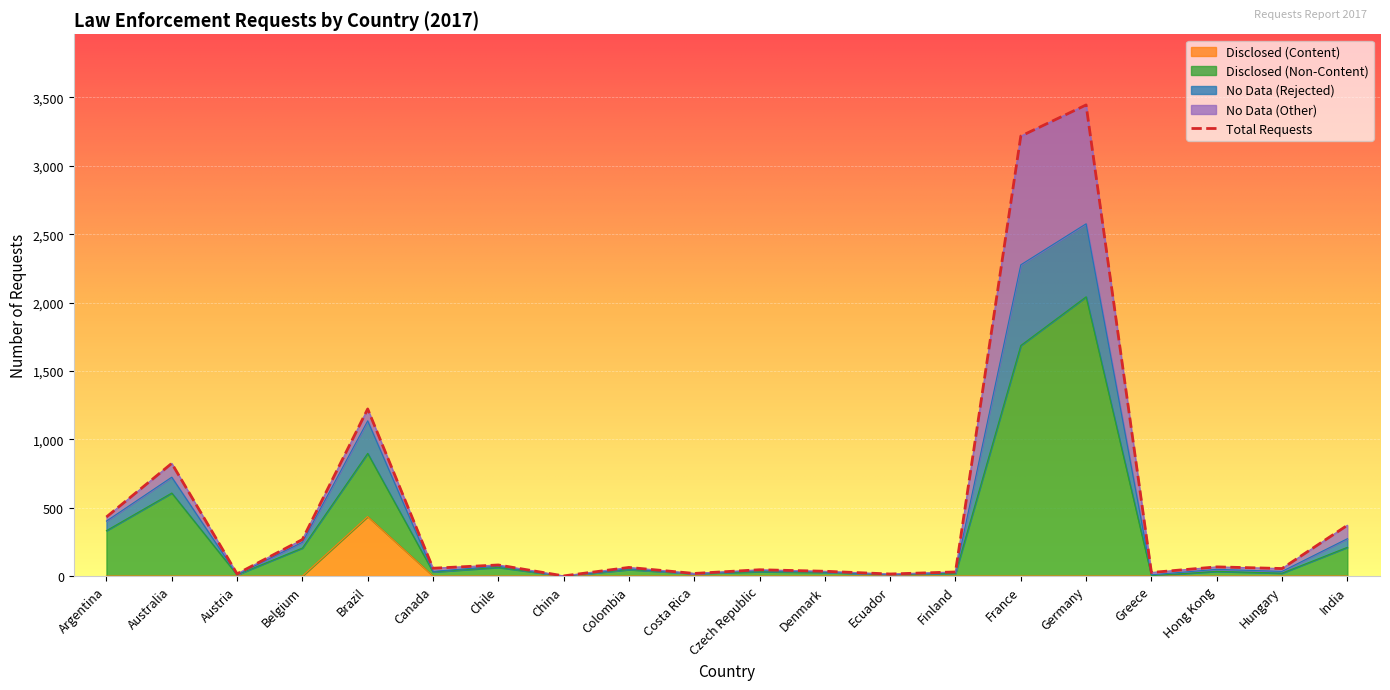

Is it true that Total Requests equals 16 at Austria?

True